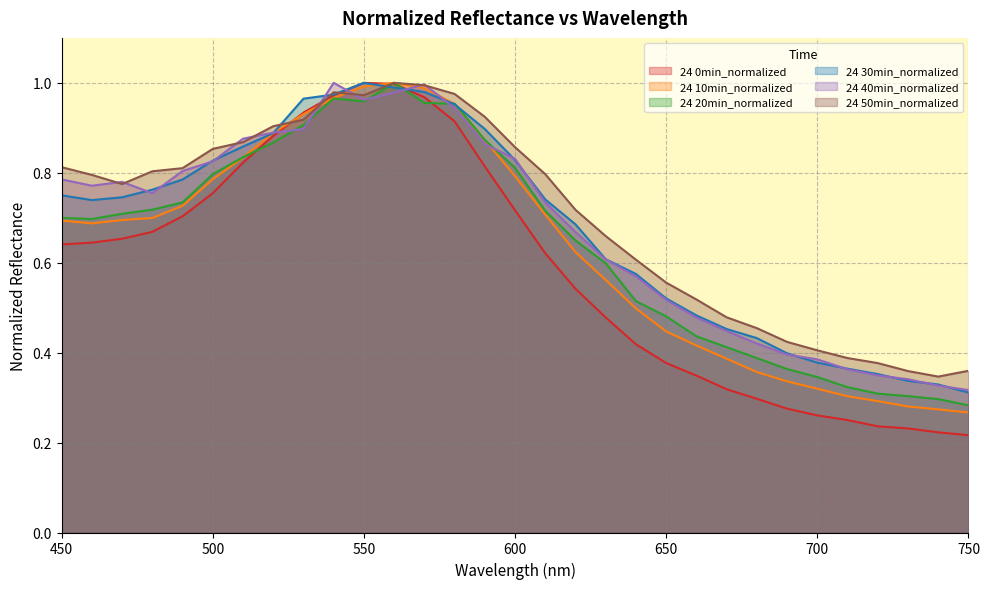

Reading left to right, what are all the values shown in this chart?

24 0min_normalized: 0.6	0.6	0.7	0.7	0.7	0.8	0.8	0.9	0.9	1.0	1.0	1.0	1.0	0.9	0.8	0.7	0.6	0.5	0.5	0.4	0.4	0.3	0.3	0.3	0.3	0.3	0.3	0.2	0.2	0.2	0.2
24 10min_normalized: 0.7	0.7	0.7	0.7	0.7	0.8	0.8	0.9	0.9	1.0	1.0	1.0	1.0	1.0	0.9	0.8	0.7	0.6	0.6	0.5	0.4	0.4	0.4	0.4	0.3	0.3	0.3	0.3	0.3	0.3	0.3
24 20min_normalized: 0.7	0.7	0.7	0.7	0.7	0.8	0.8	0.9	0.9	1.0	1.0	1.0	1.0	1.0	0.9	0.8	0.7	0.6	0.6	0.5	0.5	0.4	0.4	0.4	0.4	0.3	0.3	0.3	0.3	0.3	0.3
24 30min_normalized: 0.7	0.7	0.7	0.8	0.8	0.8	0.9	0.9	1.0	1.0	1.0	1.0	1.0	1.0	0.9	0.8	0.7	0.7	0.6	0.6	0.5	0.5	0.5	0.4	0.4	0.4	0.4	0.4	0.3	0.3	0.3
24 40min_normalized: 0.8	0.8	0.8	0.8	0.8	0.8	0.9	0.9	0.9	1.0	1.0	1.0	1.0	0.9	0.9	0.8	0.7	0.7	0.6	0.6	0.5	0.5	0.4	0.4	0.4	0.4	0.4	0.3	0.3	0.3	0.3
24 50min_normalized: 0.8	0.8	0.8	0.8	0.8	0.9	0.9	0.9	0.9	1.0	1.0	1.0	1.0	1.0	0.9	0.9	0.8	0.7	0.7	0.6	0.6	0.5	0.5	0.5	0.4	0.4	0.4	0.4	0.4	0.3	0.4